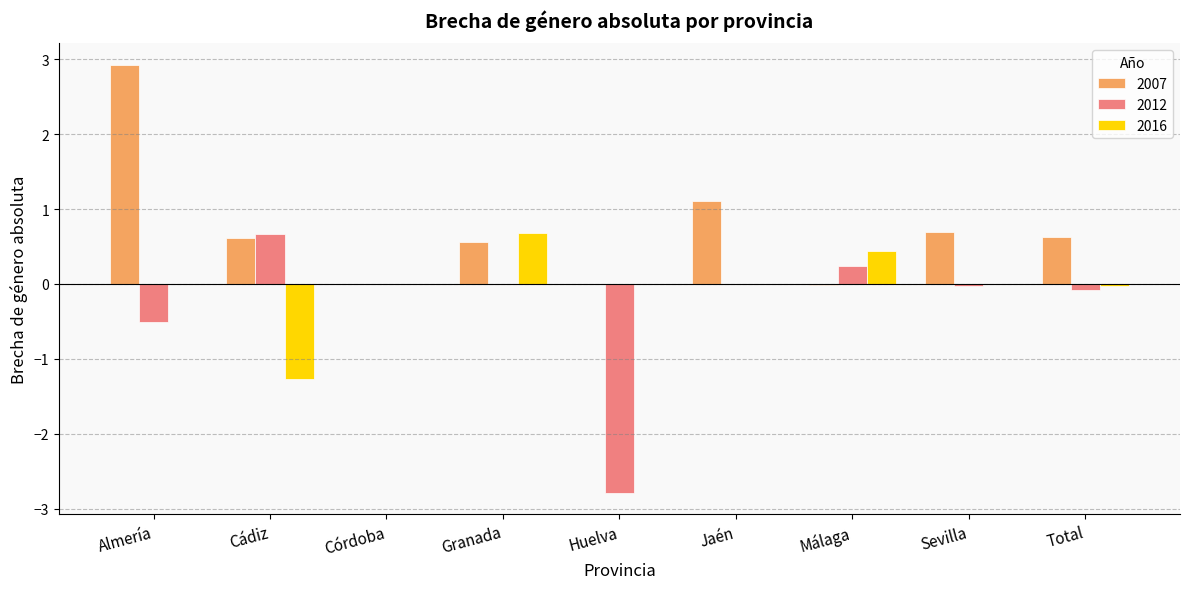

What is the average value of the 2012 series?

-0.3